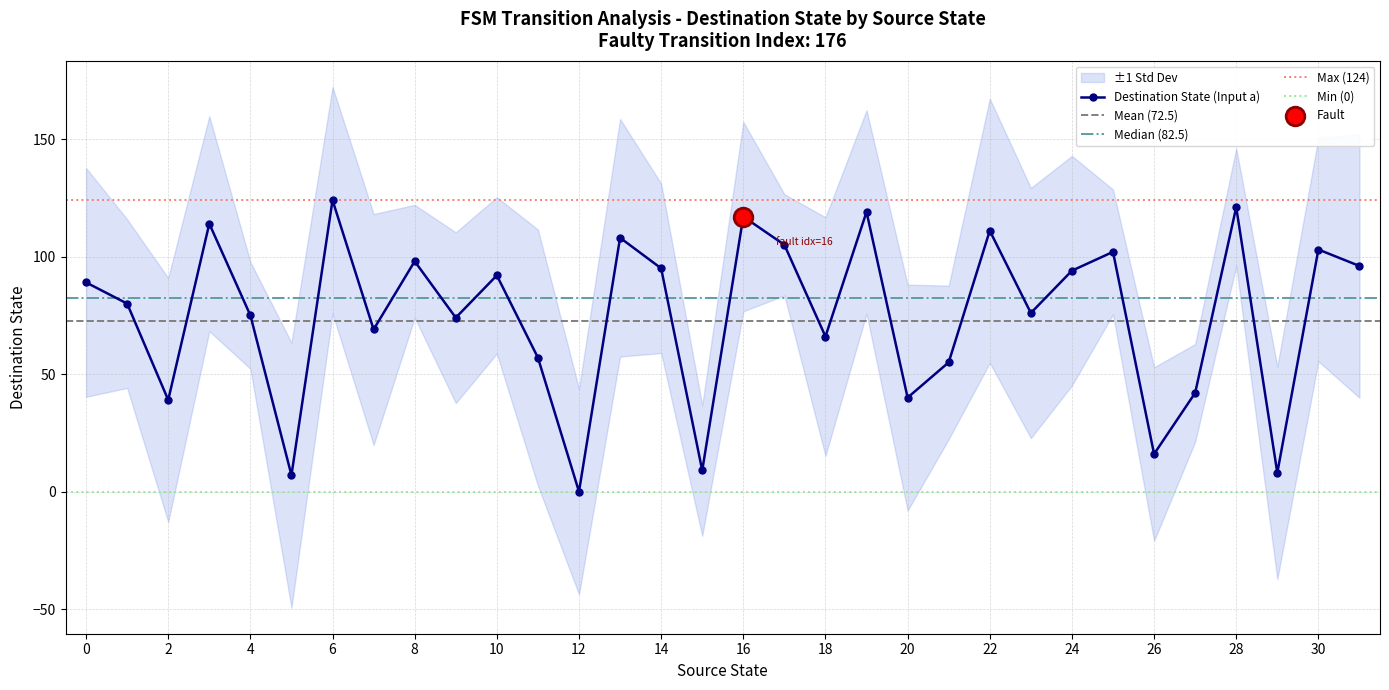

What is the ratio of the value at 3 to the value at 14?

1.2